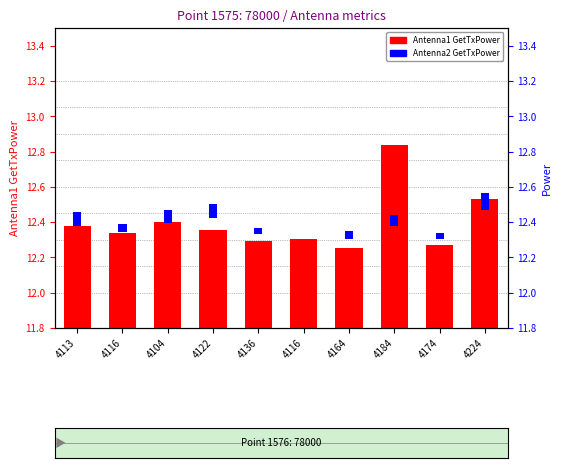

What are all the series names shown in the legend?

Antenna1 GetTxPower, Antenna2 GetTxPower